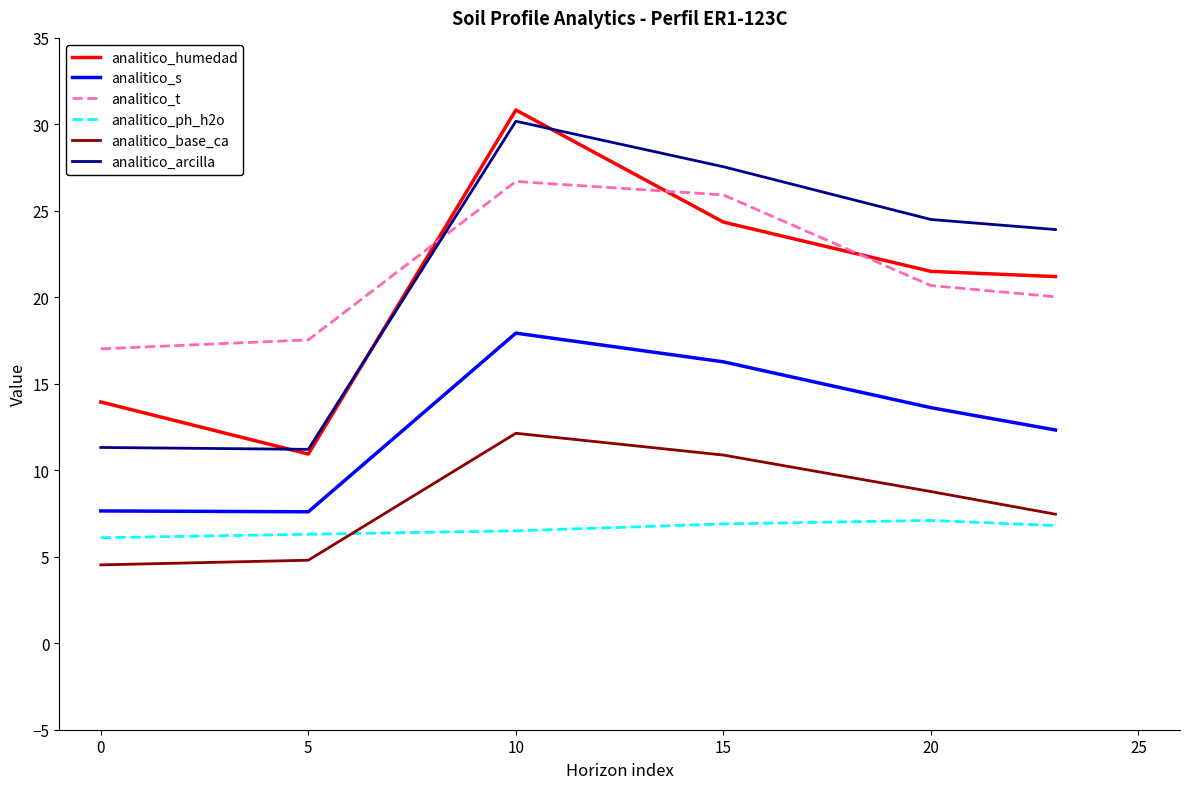

True or false: analitico_s and analitico_humedad cross at least once.

False